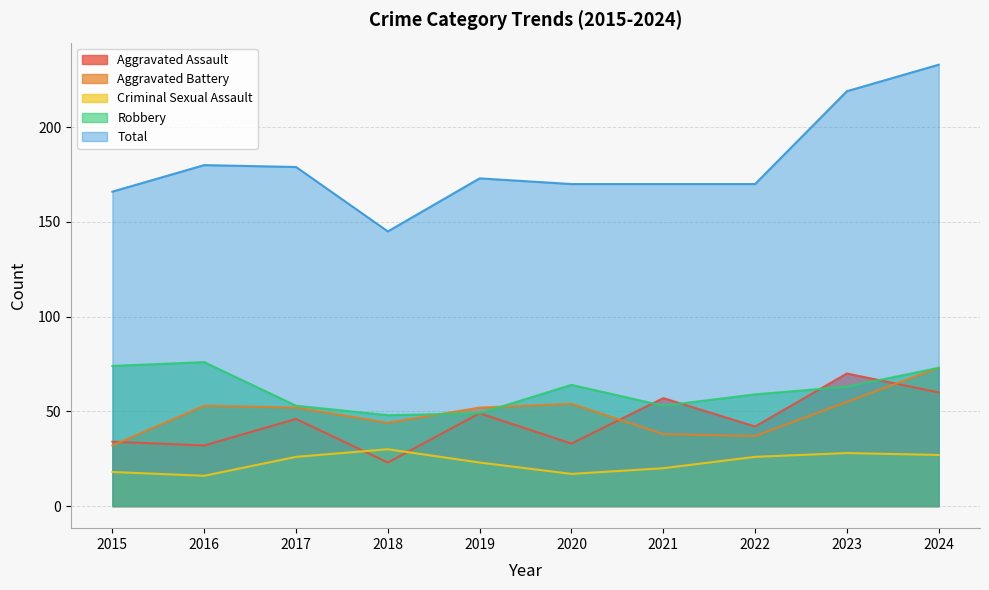

What is the total value across all series at 2021?

338